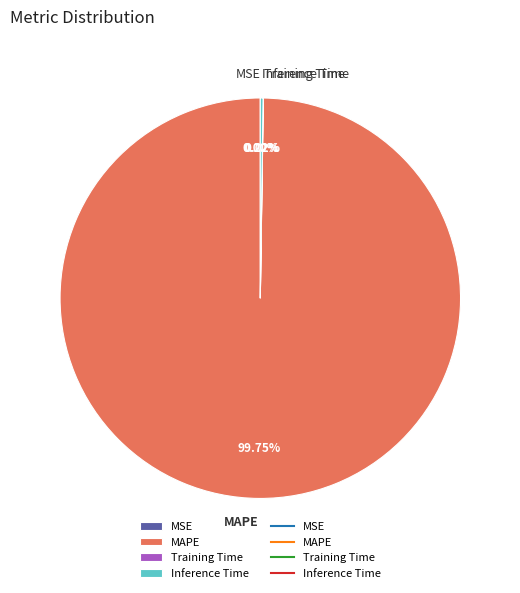

Which slice is the largest?

MAPE